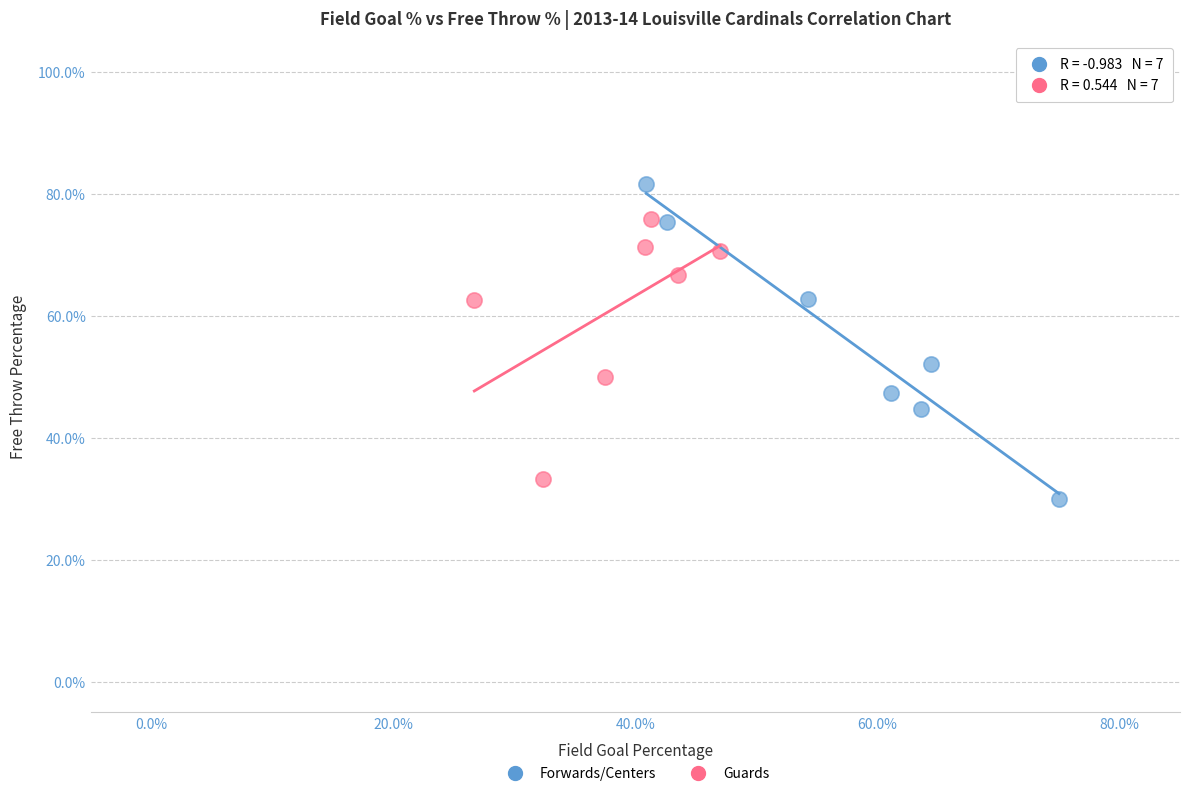

What are all the series names shown in the legend?

Forwards/Centers, Guards